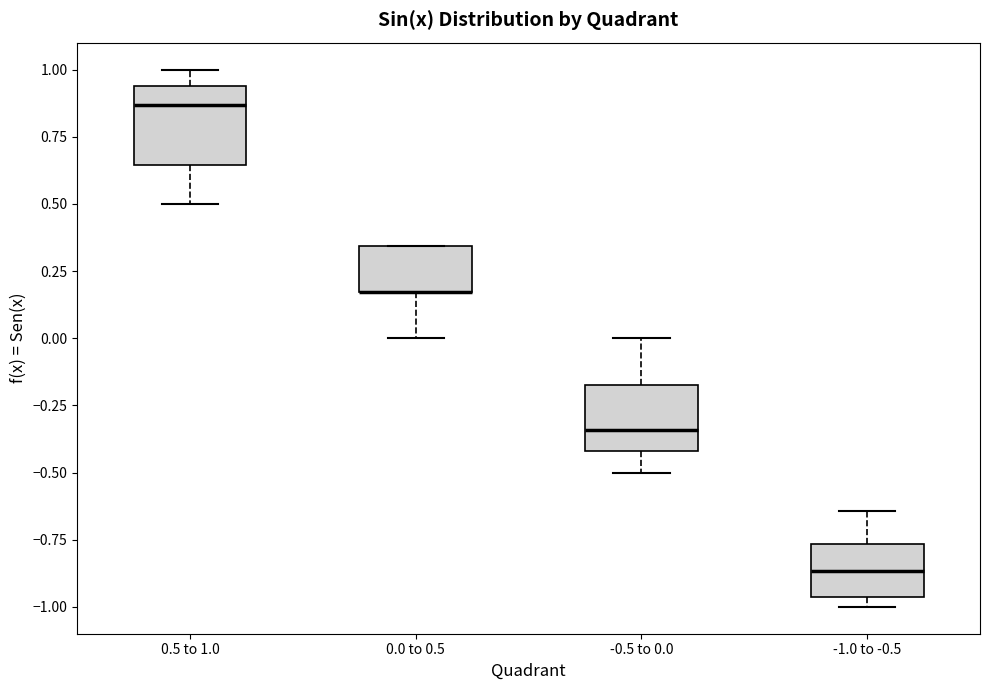

Where does the median line of the box for -1.0 to -0.5 sit on the y-axis? The values are not printed on the chart, so give them approximately, as read against the axis.

-0.85